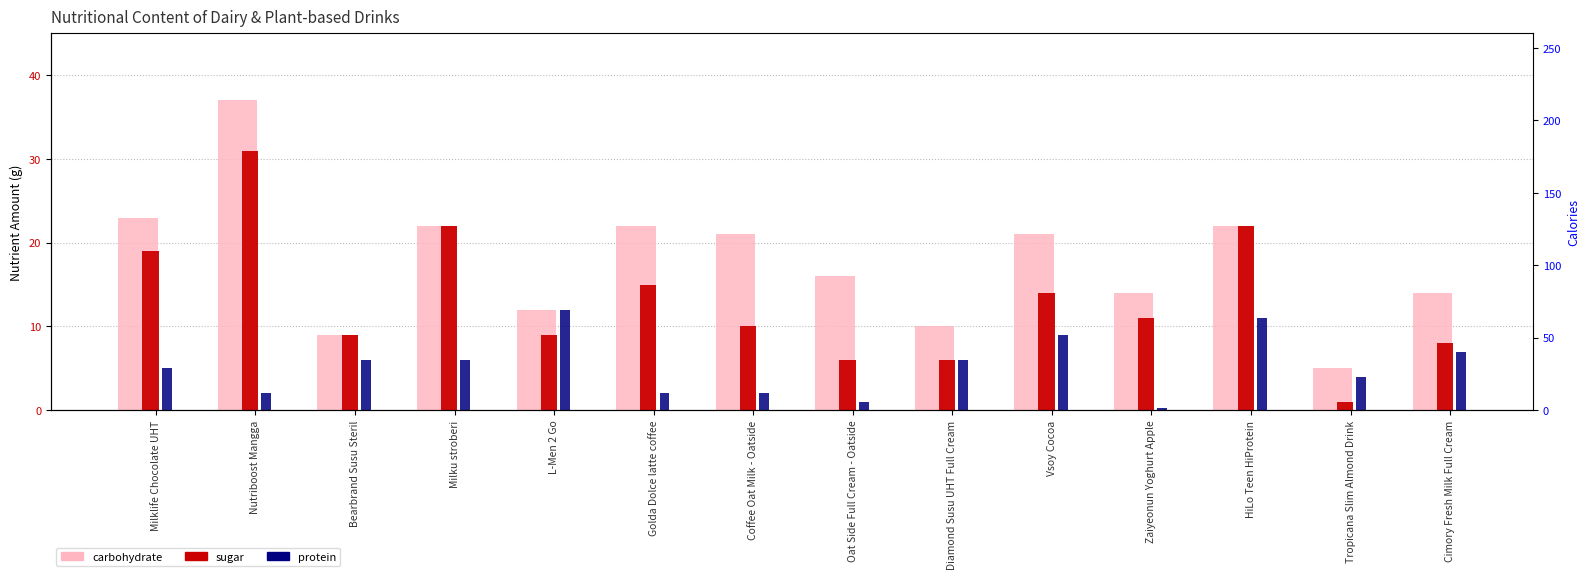

Rank the series by their maximum value, from lowest to highest.

protein, sugar, carbohydrate